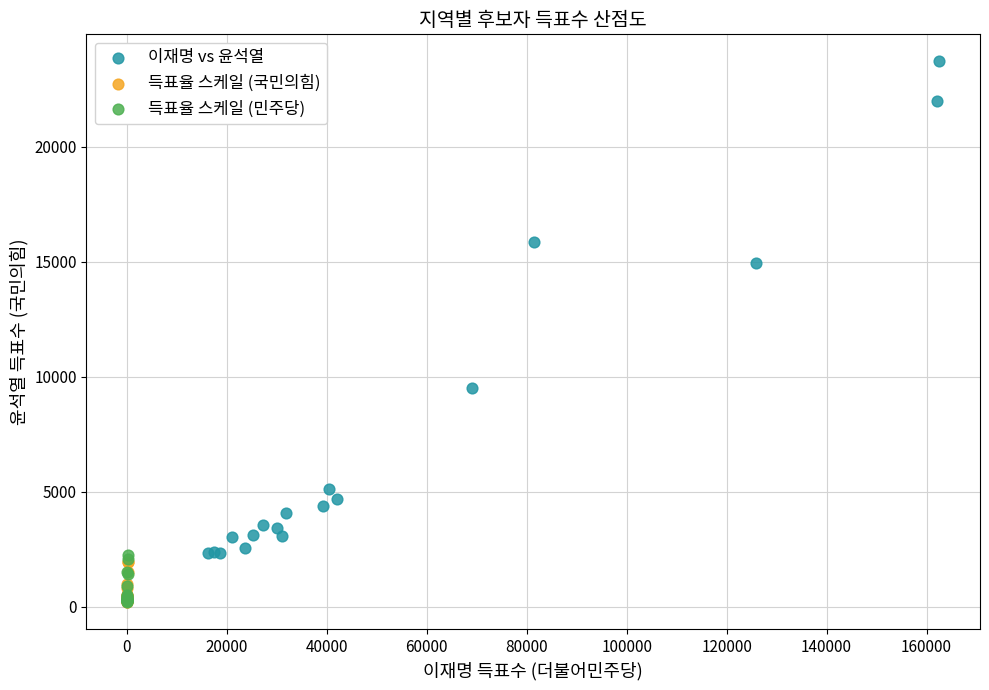

Which series has the largest Y range (max minus min)?

이재명 vs 윤석열